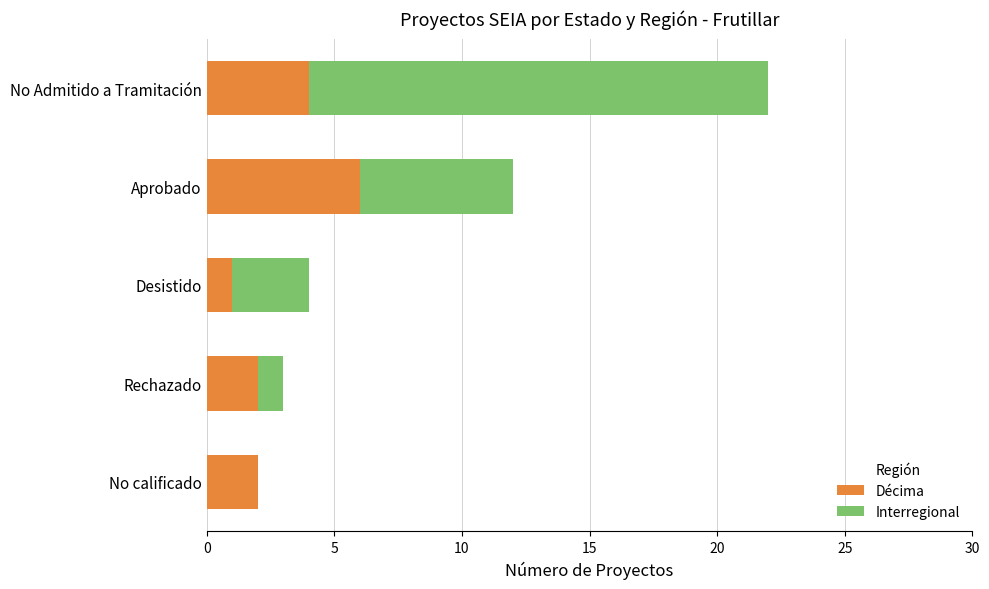

True or false: Décima has a value of 2 at No calificado.

True